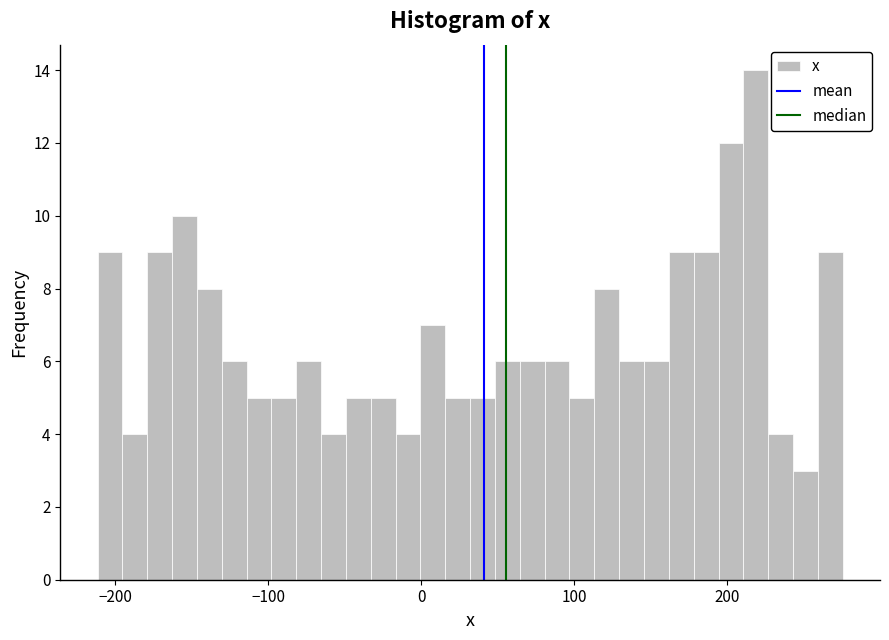

Read against the x-axis, roughly where is the centre of the tallest bar?

220